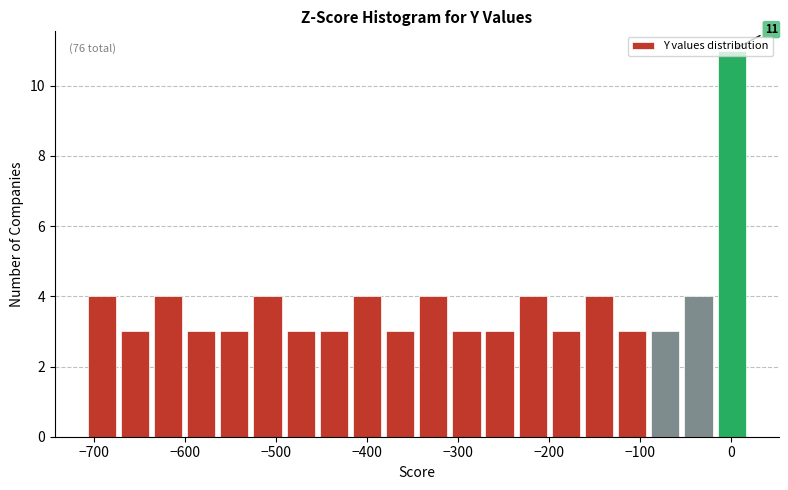

Read against the x-axis, roughly where is the centre of the tallest bar?

0